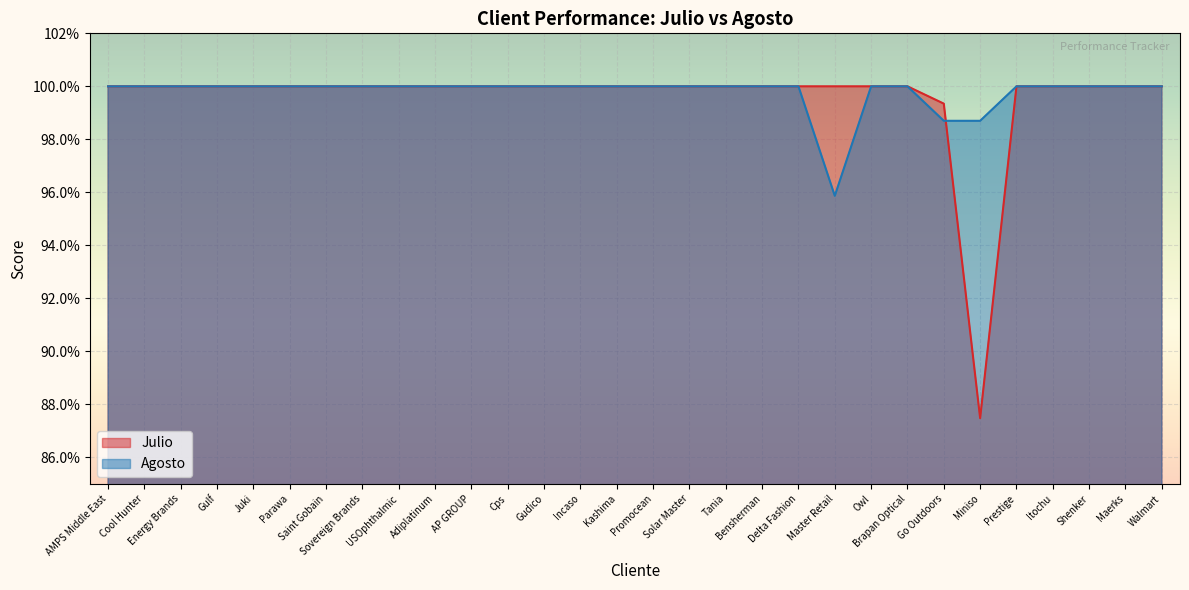

True or false: Julio has a value of 0.4 at Bensherman.

False